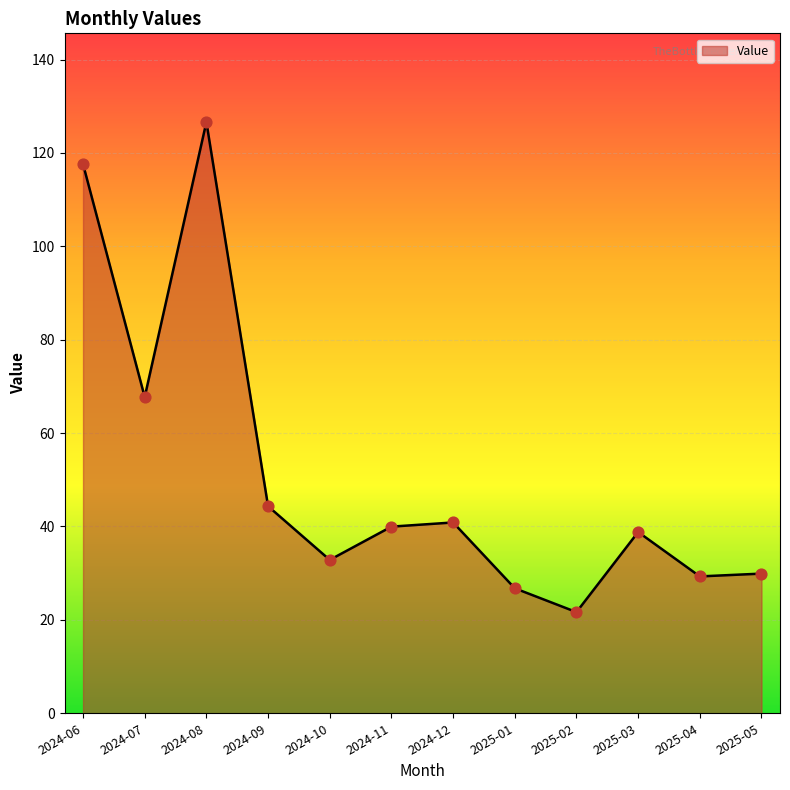

Approximately how many times larger is the value at 2025-02 compared to 2025-04?

0.7